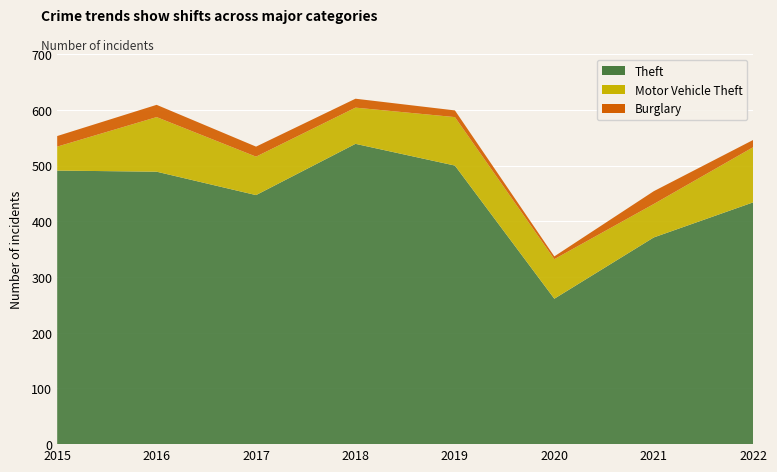

Reading right to left, list all the values displayed in this chart.

Theft: 2022=434	2021=371	2020=261	2019=500	2018=539	2017=447	2016=489	2015=491
Motor Vehicle Theft: 2022=99	2021=60	2020=71	2019=87	2018=65	2017=69	2016=98	2015=43
Burglary: 2022=13	2021=23	2020=5	2019=12	2018=16	2017=18	2016=22	2015=19